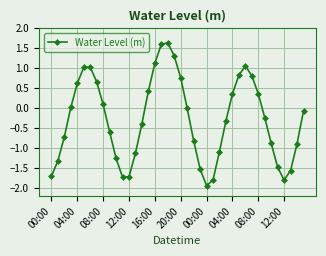

True or false: the data has more than 1 interior local peaks.

True